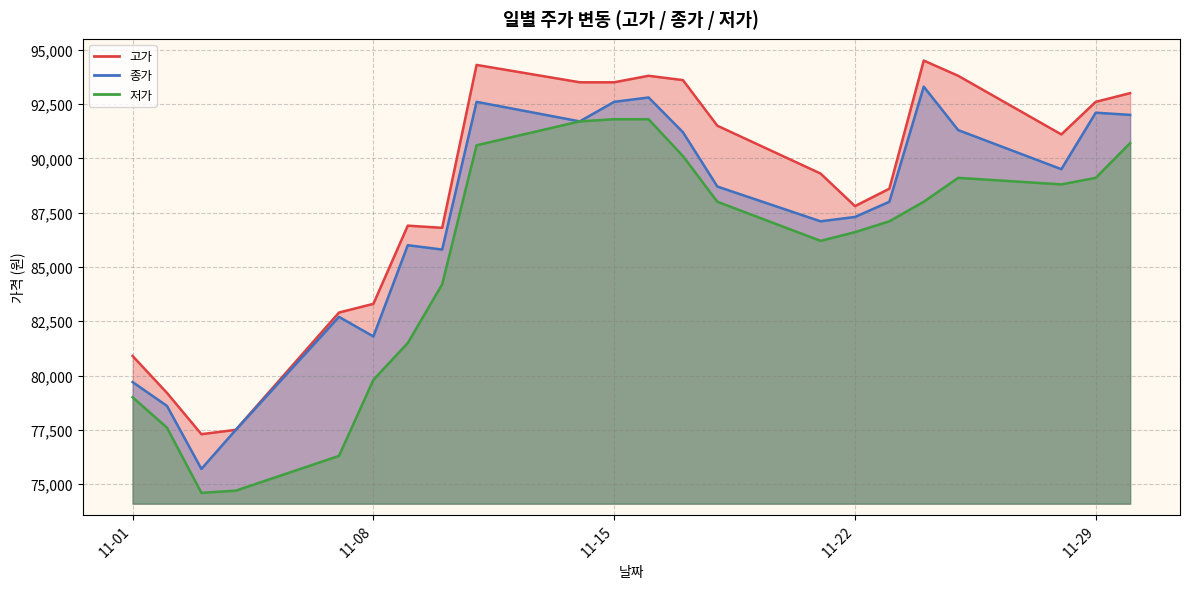

At which label is 종가 closest to 84500?

2022-11-10